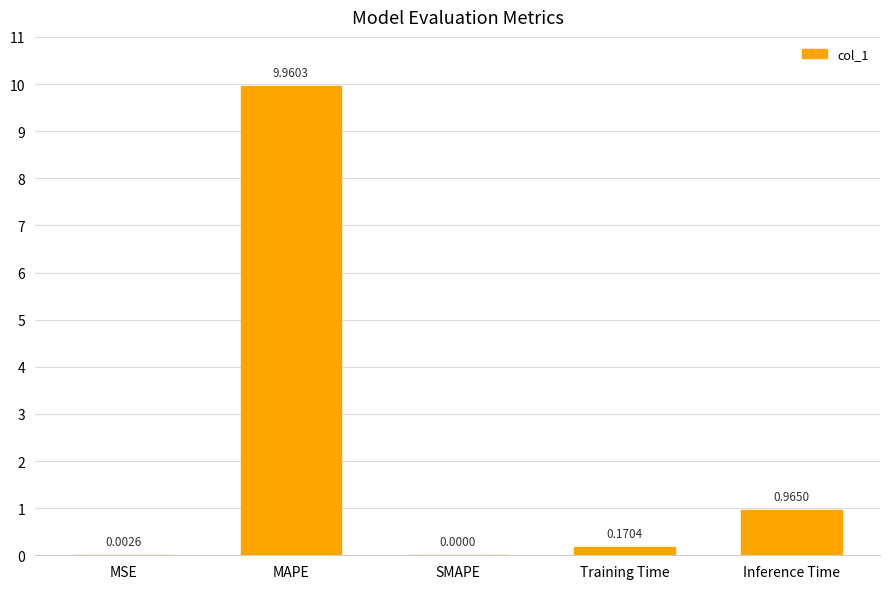

What is the average value?

2.2